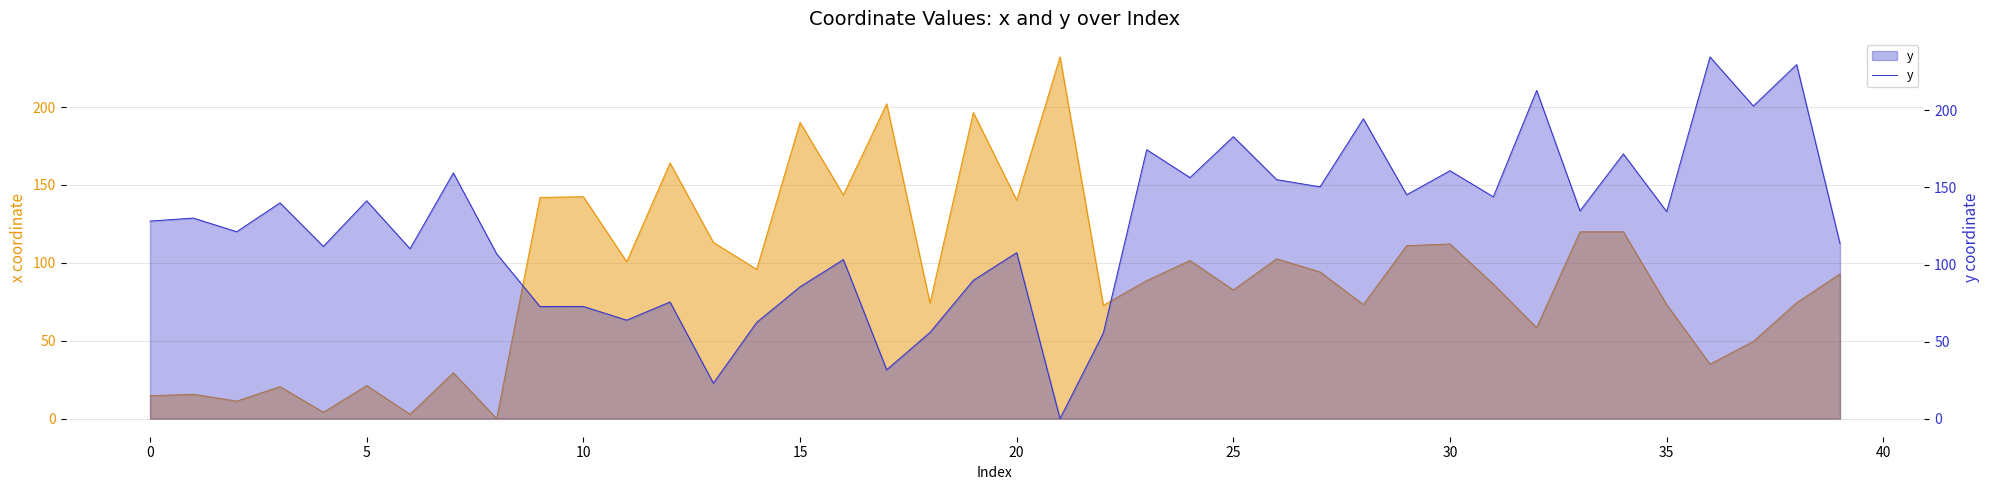

Which has a higher value, 10 or 37?

37